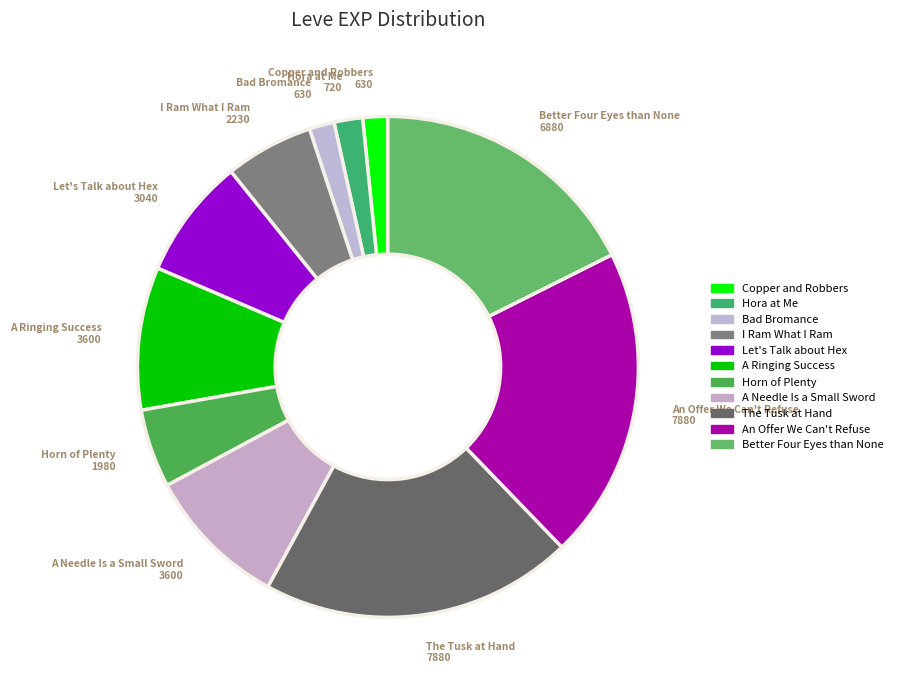

How many segments does this pie chart have?

11